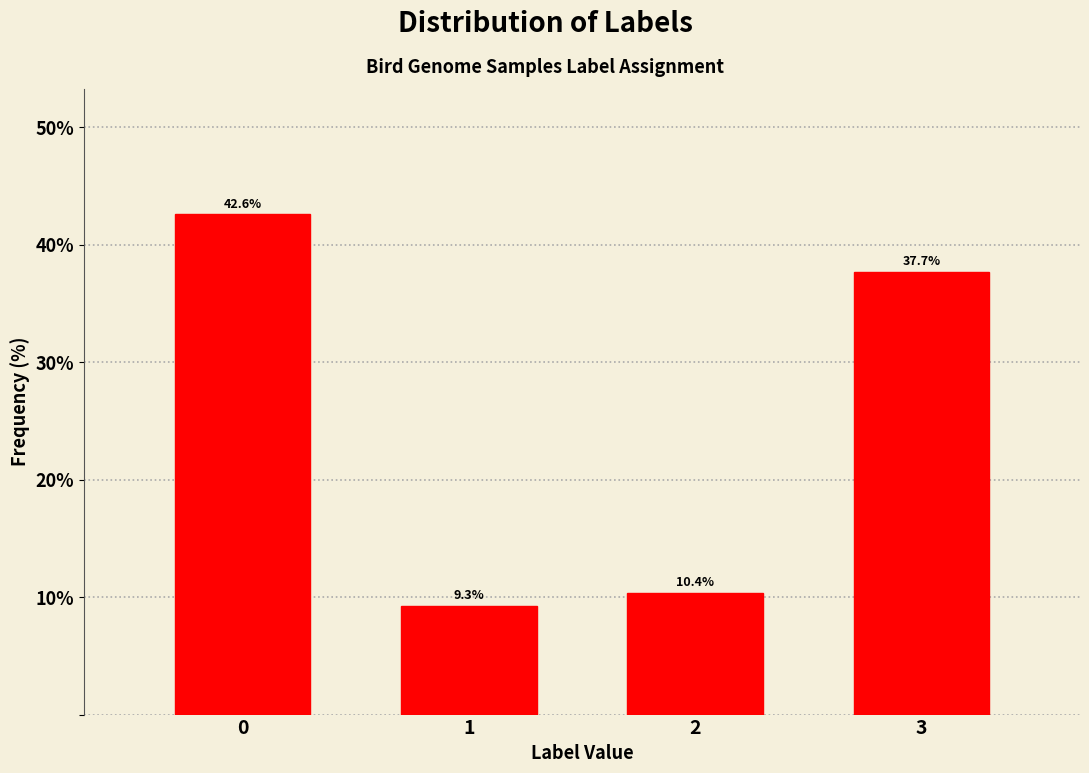

Reading right to left, extract all data points from this chart.

3=37.7	2=10.4	1=9.3	0=42.6